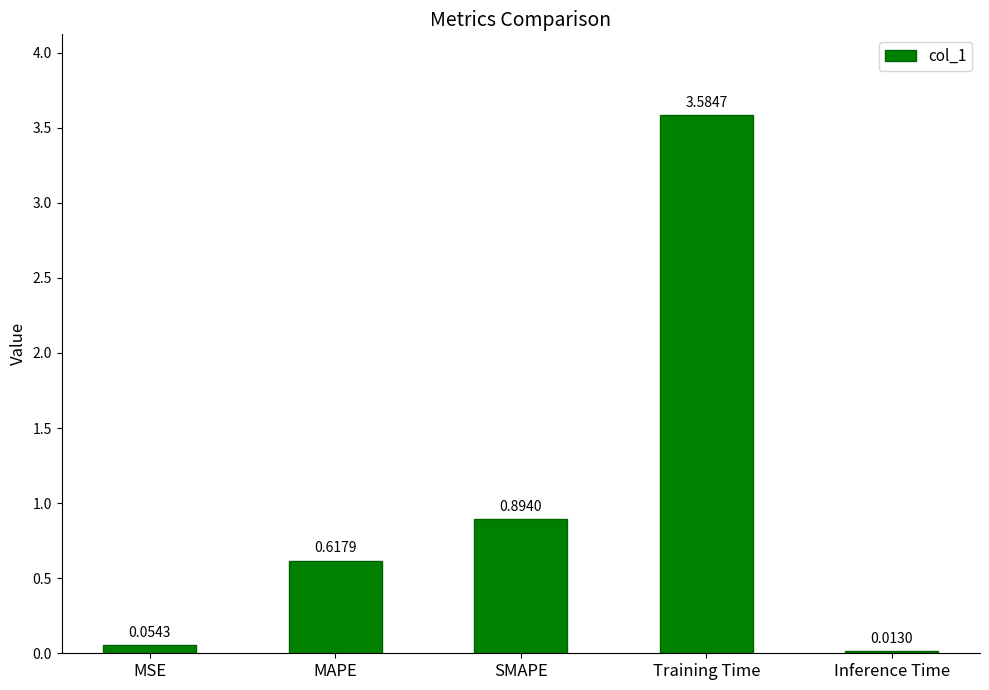

What is the label of the 1st bar from the right?

Inference Time